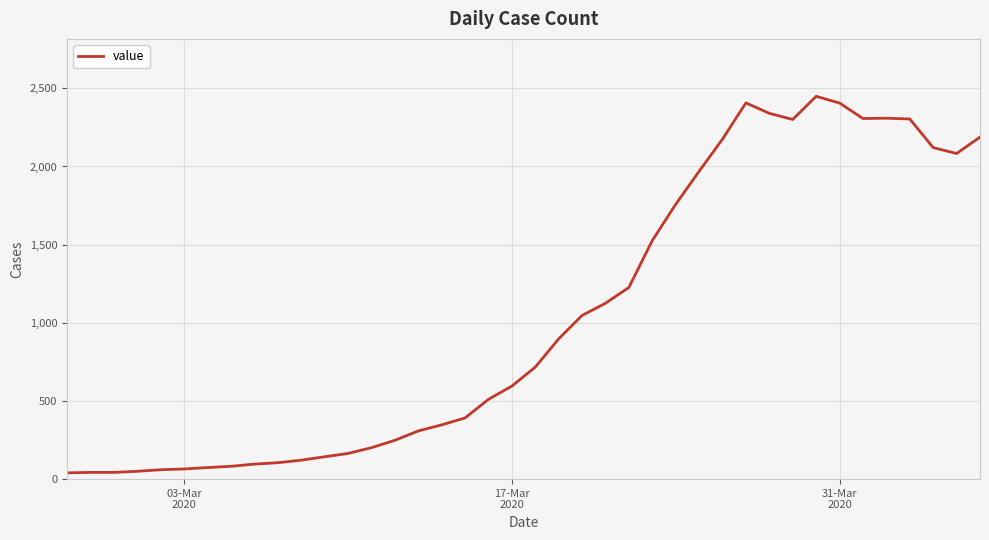

What is the difference between the maximum and minimum values?

2409